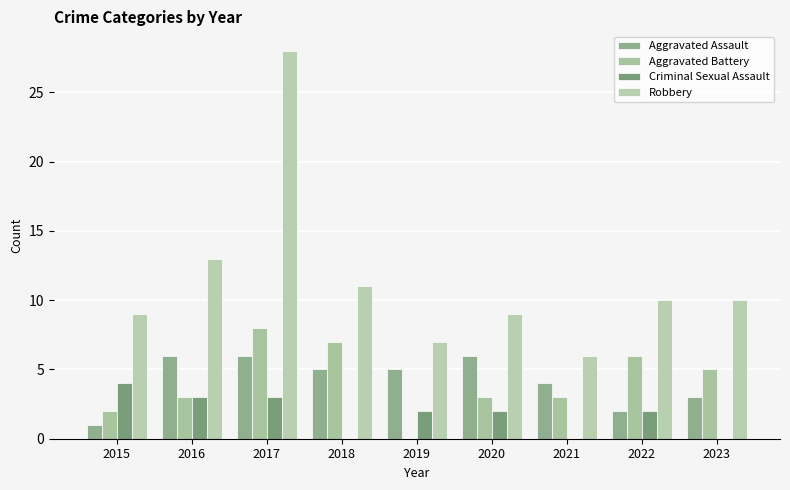

What is the value of the Criminal Sexual Assault bar at the 8th from the left?

2